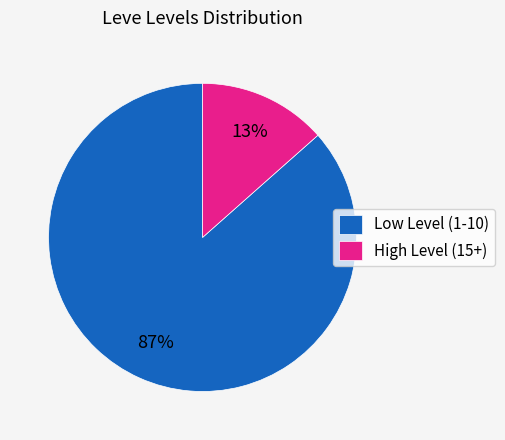

To the nearest percent, what percentage of the pie is Low Level (1-10)?

87%